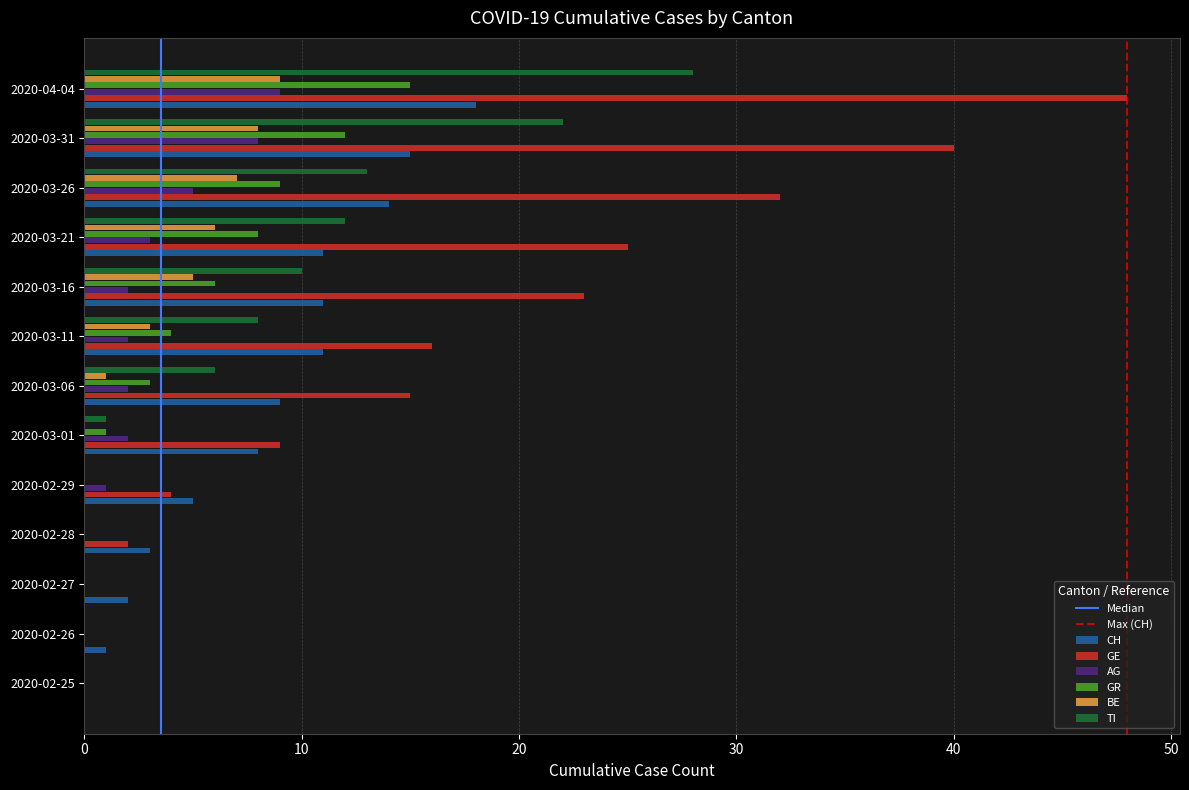

Between 2020-03-11 and 2020-03-16, which series saw the biggest shift?

GE